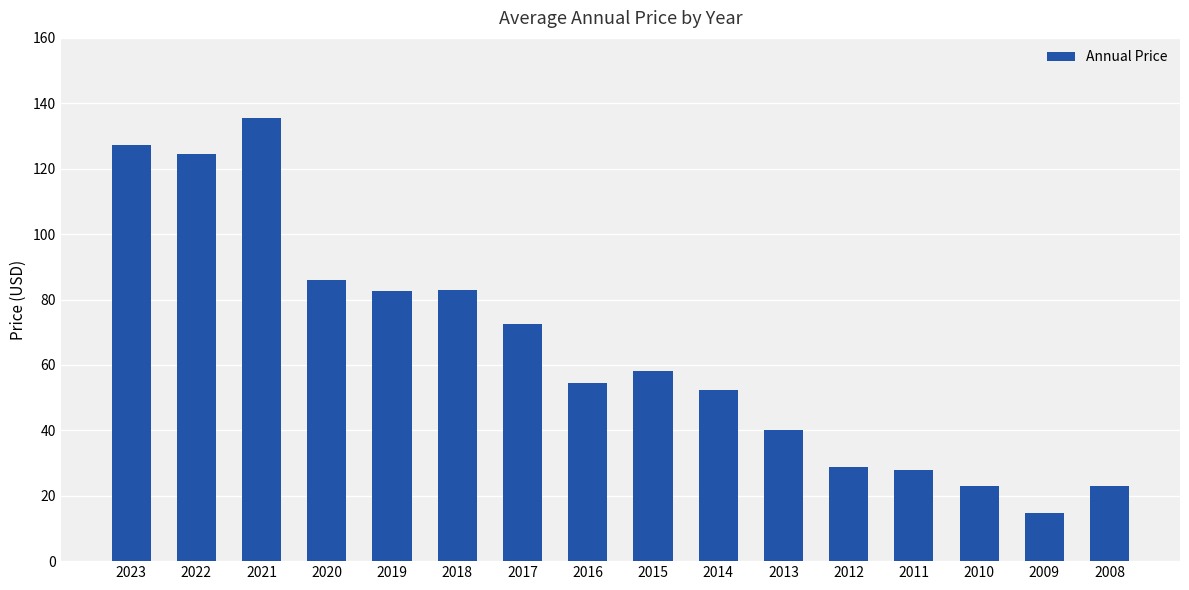

What is the value of the 10th bar from the left?

52.4